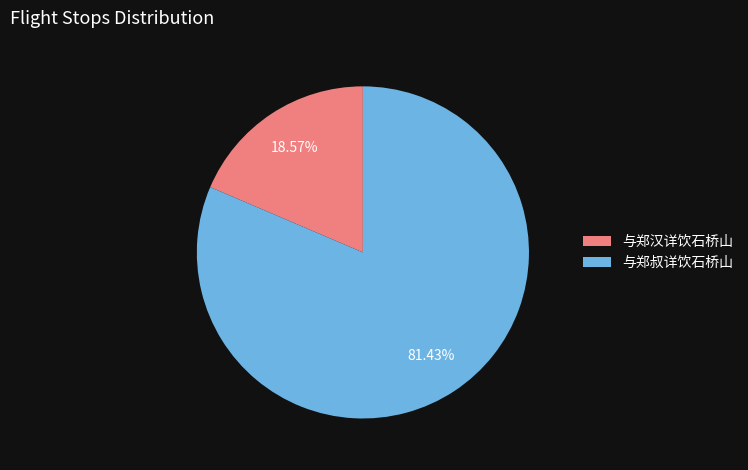

Which slice is the largest?

与郑叔详饮石桥山